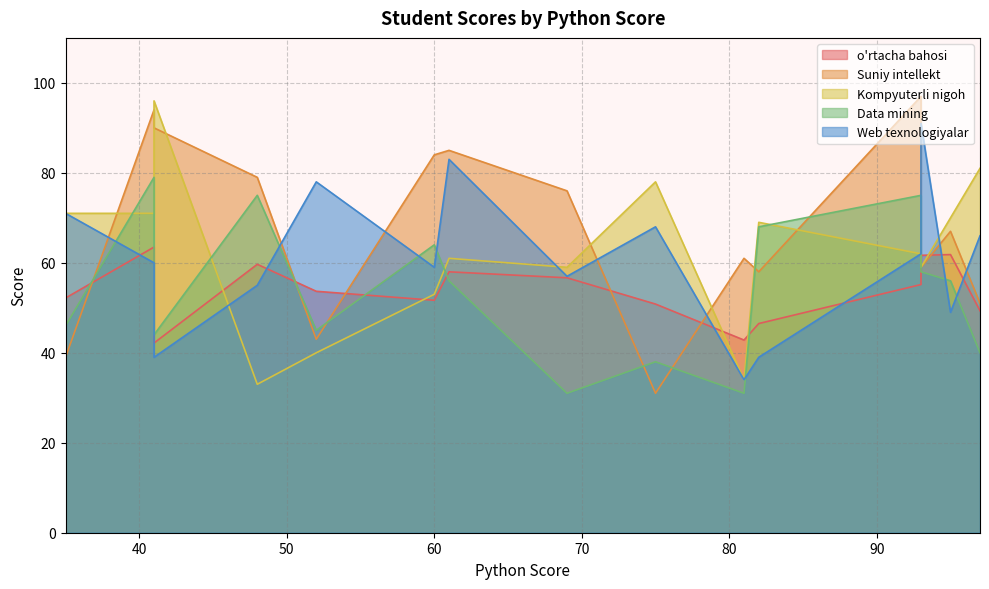

Is the value of Kompyuterli nigoh at 61 greater than the value of Suniy intellekt at 97?

Yes